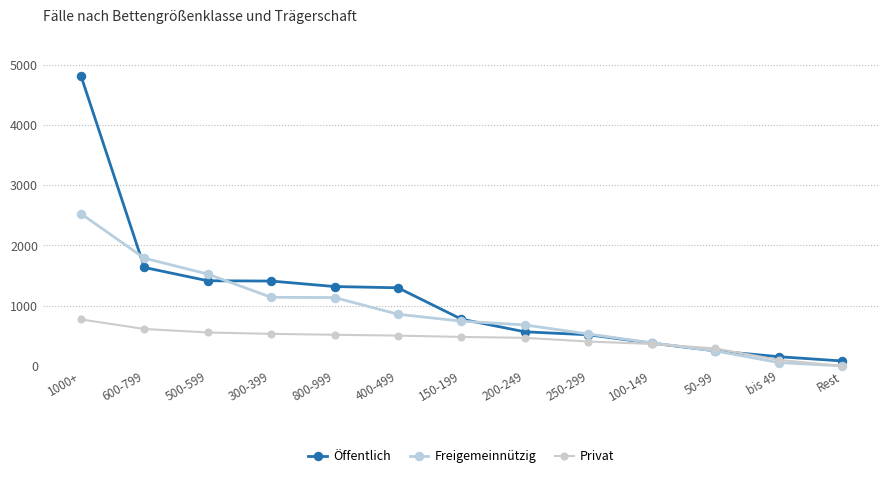

The value of Öffentlich at 150-199 is 776. True or false?

True